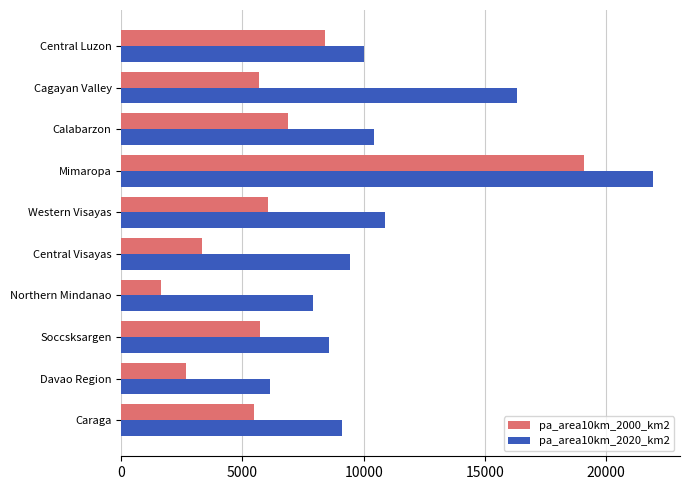

What value does the pa_area10km_2000_km2 series have at Western Visayas?

6047.5